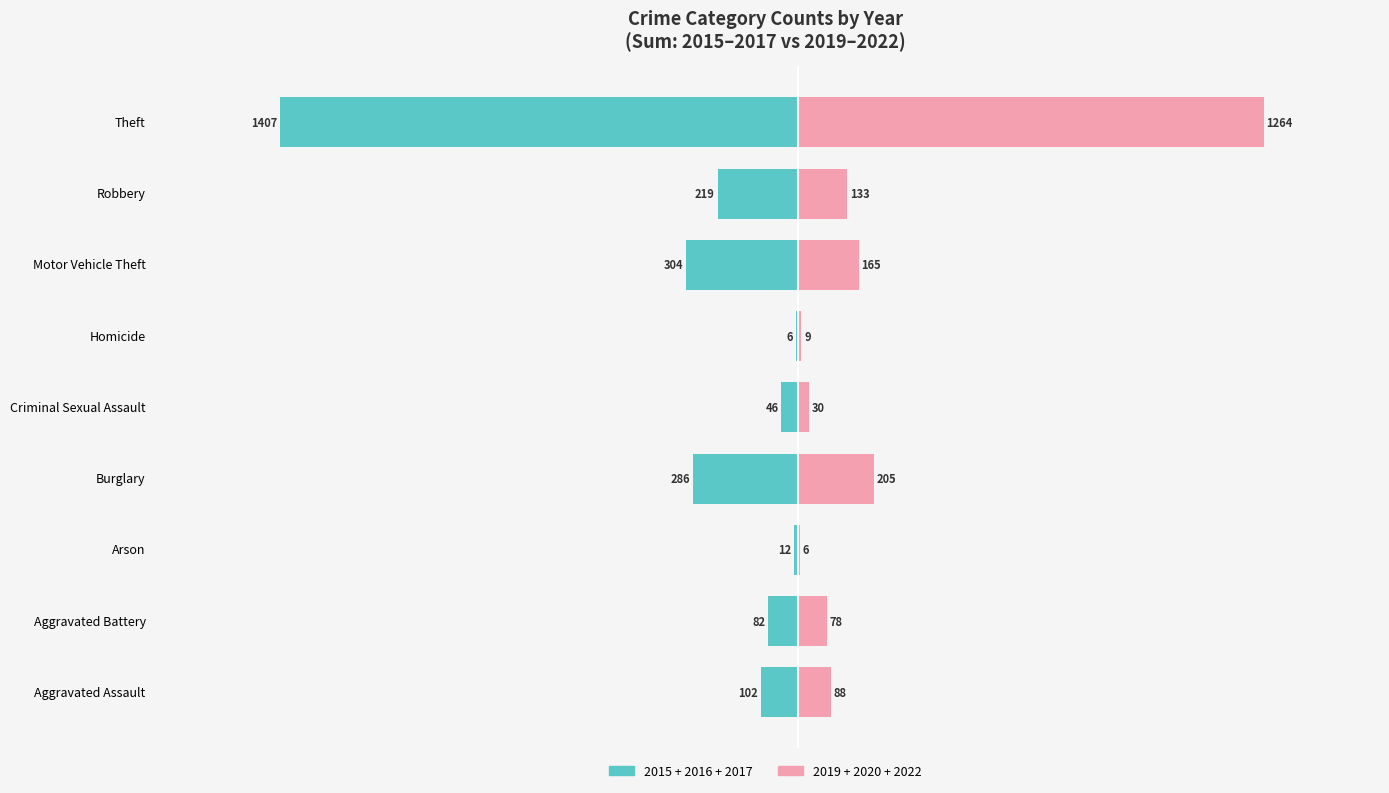

Rank the categories by 2015+2016+2017 (Left) value from lowest to highest.

Theft, Motor Vehicle Theft, Burglary, Robbery, Aggravated Assault, Aggravated Battery, Criminal Sexual Assault, Arson, Homicide